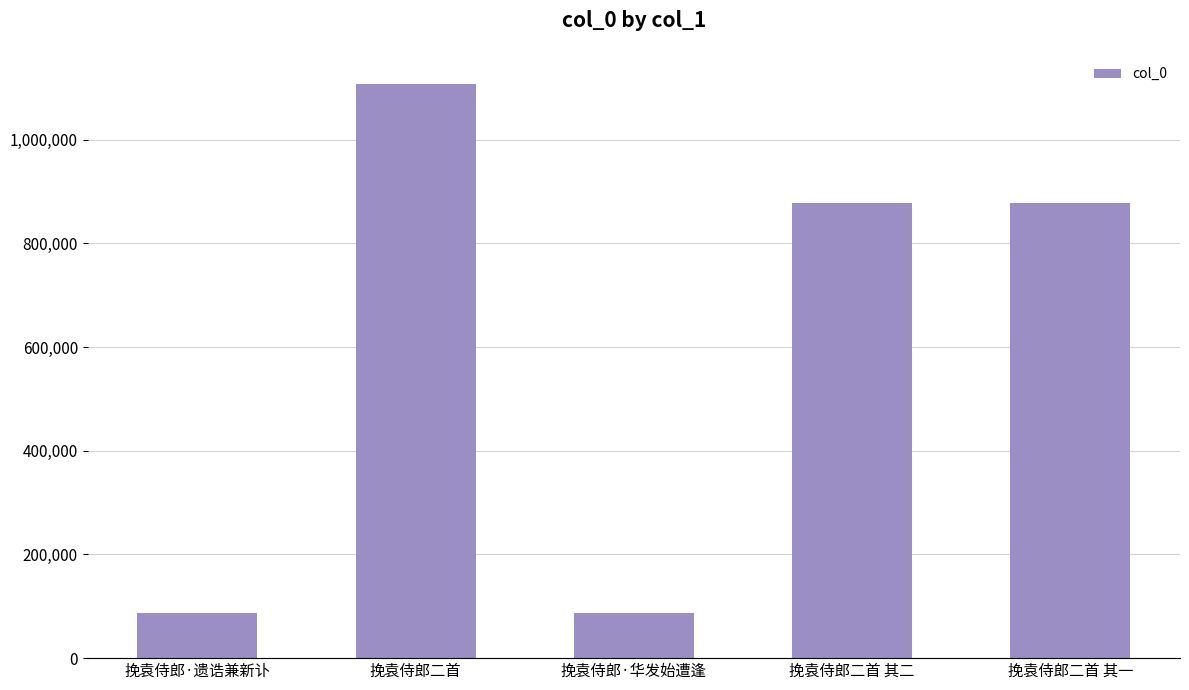

Which has a higher value, 挽袁侍郎二首 其二 or 挽袁侍郎·华发始遭逢?

挽袁侍郎二首 其二